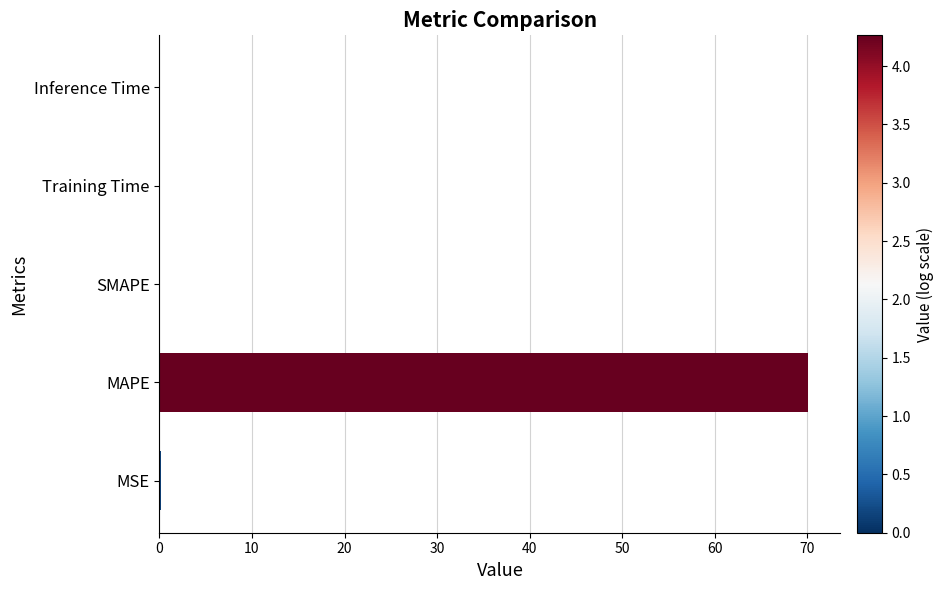

Is it true that the value at Training Time is 0.0?

True